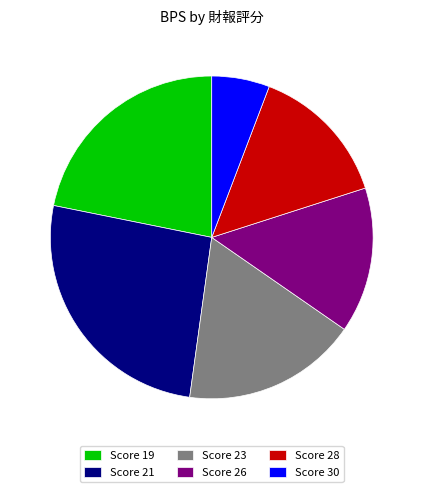

How many segments does this pie chart have?

6